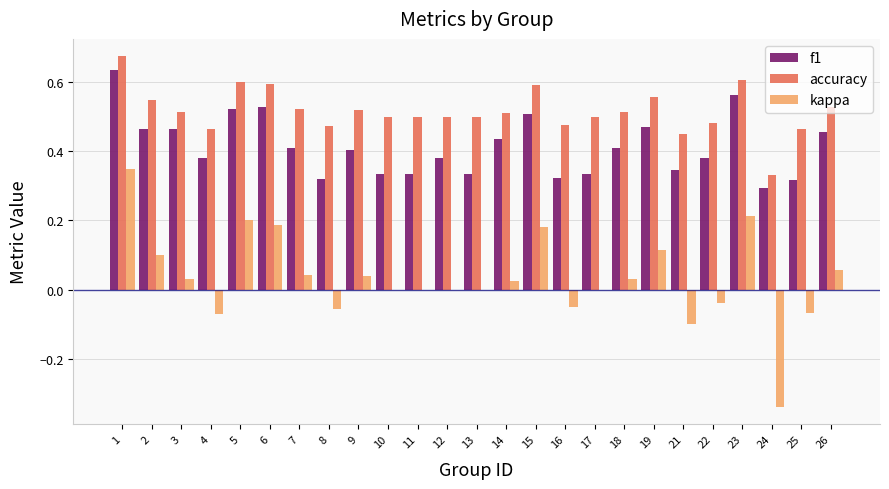

The value of accuracy at 18 is 0.3. True or false?

False